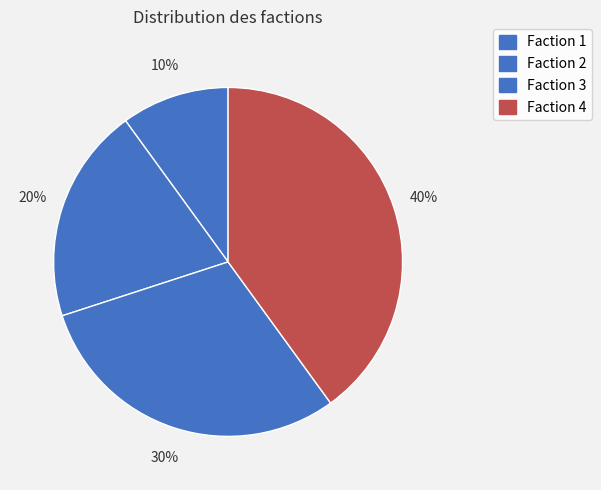

Which category has the smallest portion of the pie?

1